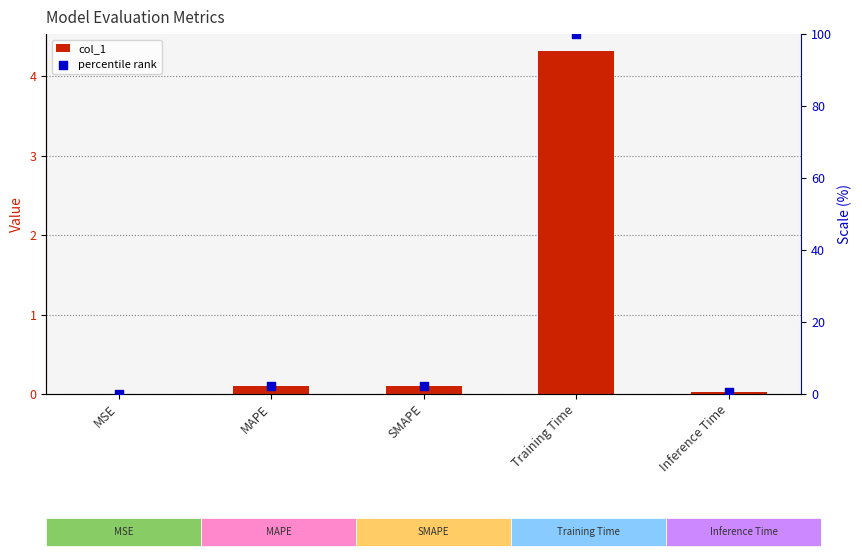

Which series contains the lowest Y value?

col_1